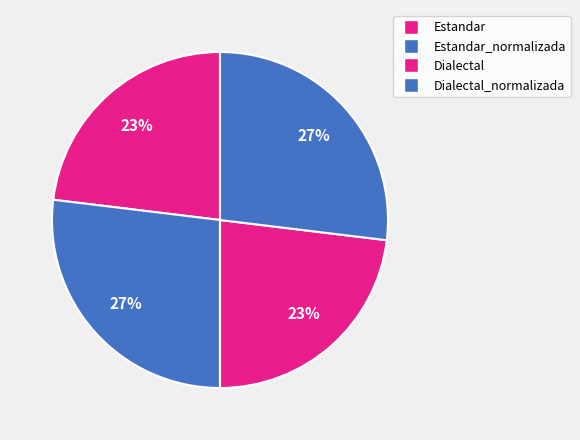

How many segments does this pie chart have?

4